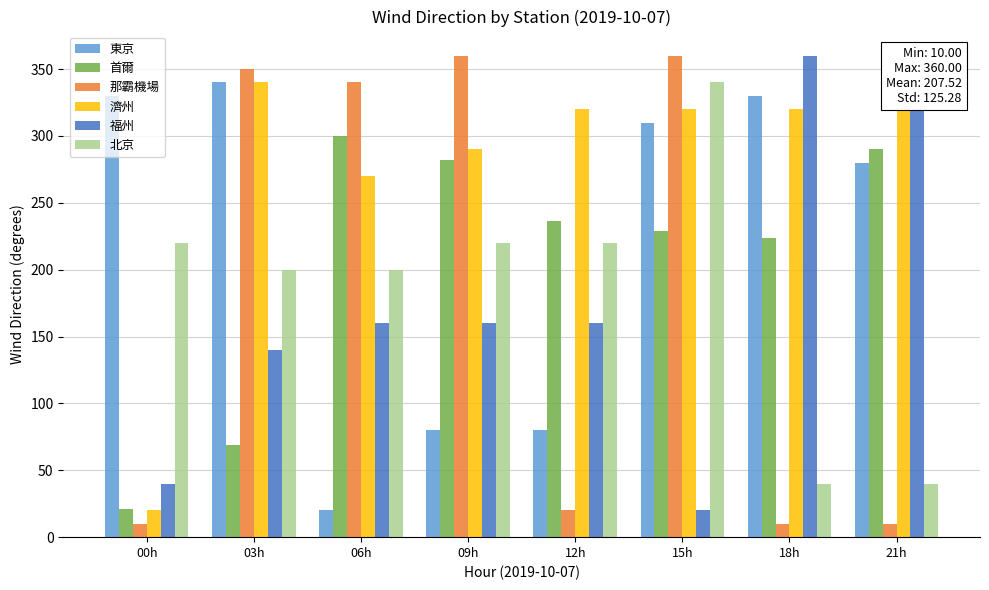

Reading left to right, what are all the values shown in this chart?

東京: 330	340	20	80	80	310	330	280
首爾: 21	69	300	282	236	229	224	290
那霸機場: 10	350	340	360	20	360	10	10
濟州: 20	340	270	290	320	320	320	320
福州: 40	140	160	160	160	20	360	360
北京: 220	200	200	220	220	340	40	40